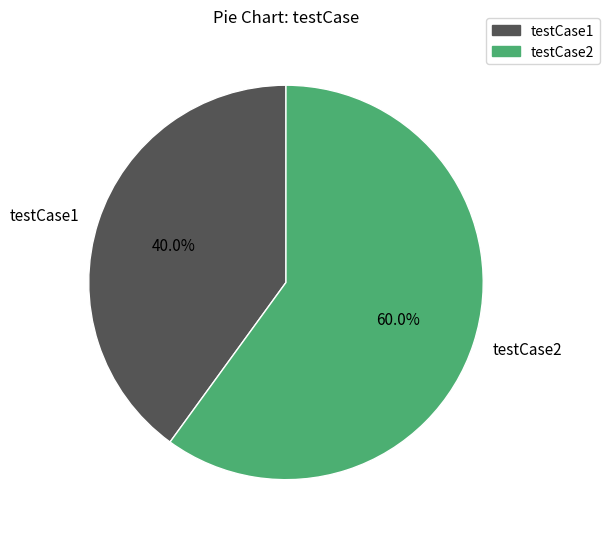

The testCase1 slice represents 50% of the pie. True or false?

False